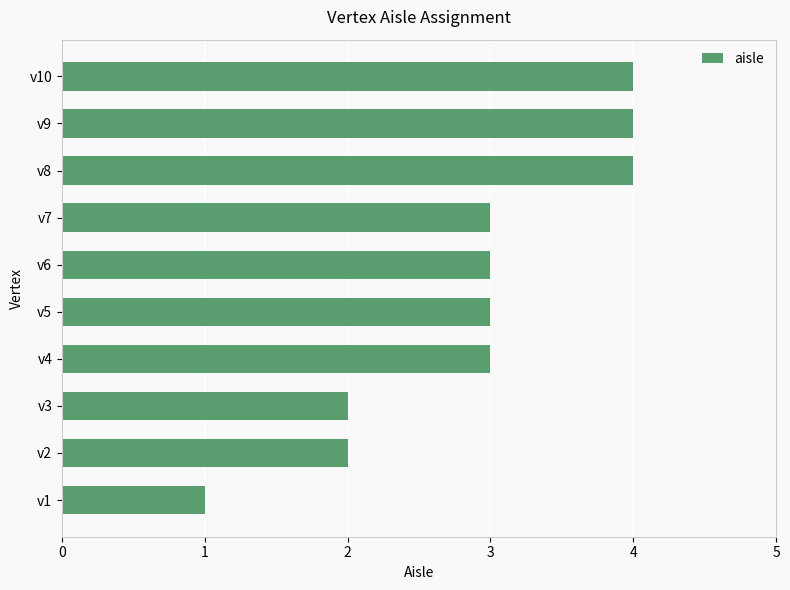

What is the change in value from v1 to v8?

+3